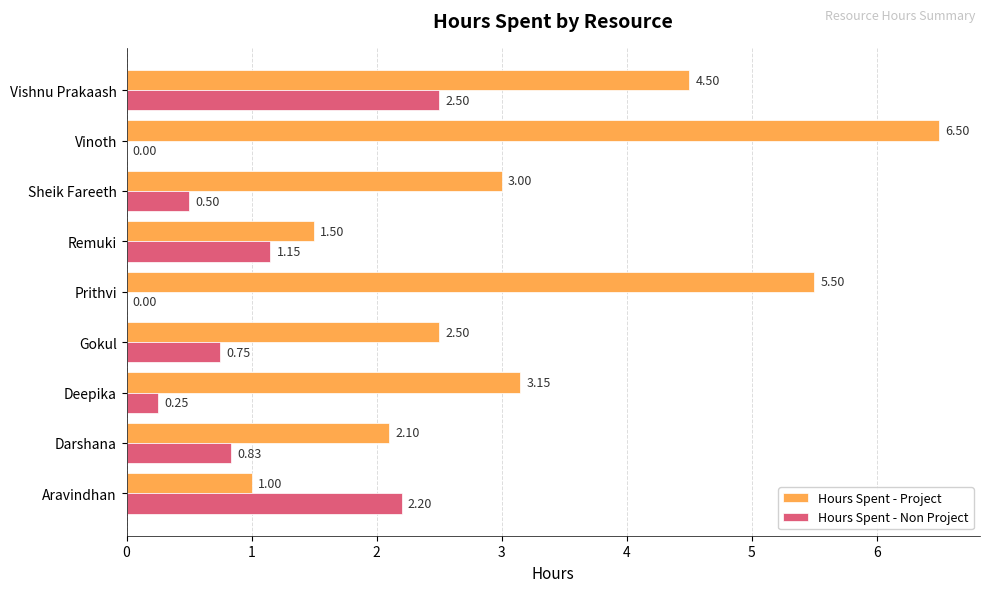

Which series changed the most between Gokul and Vinoth?

Hours Spent - Project